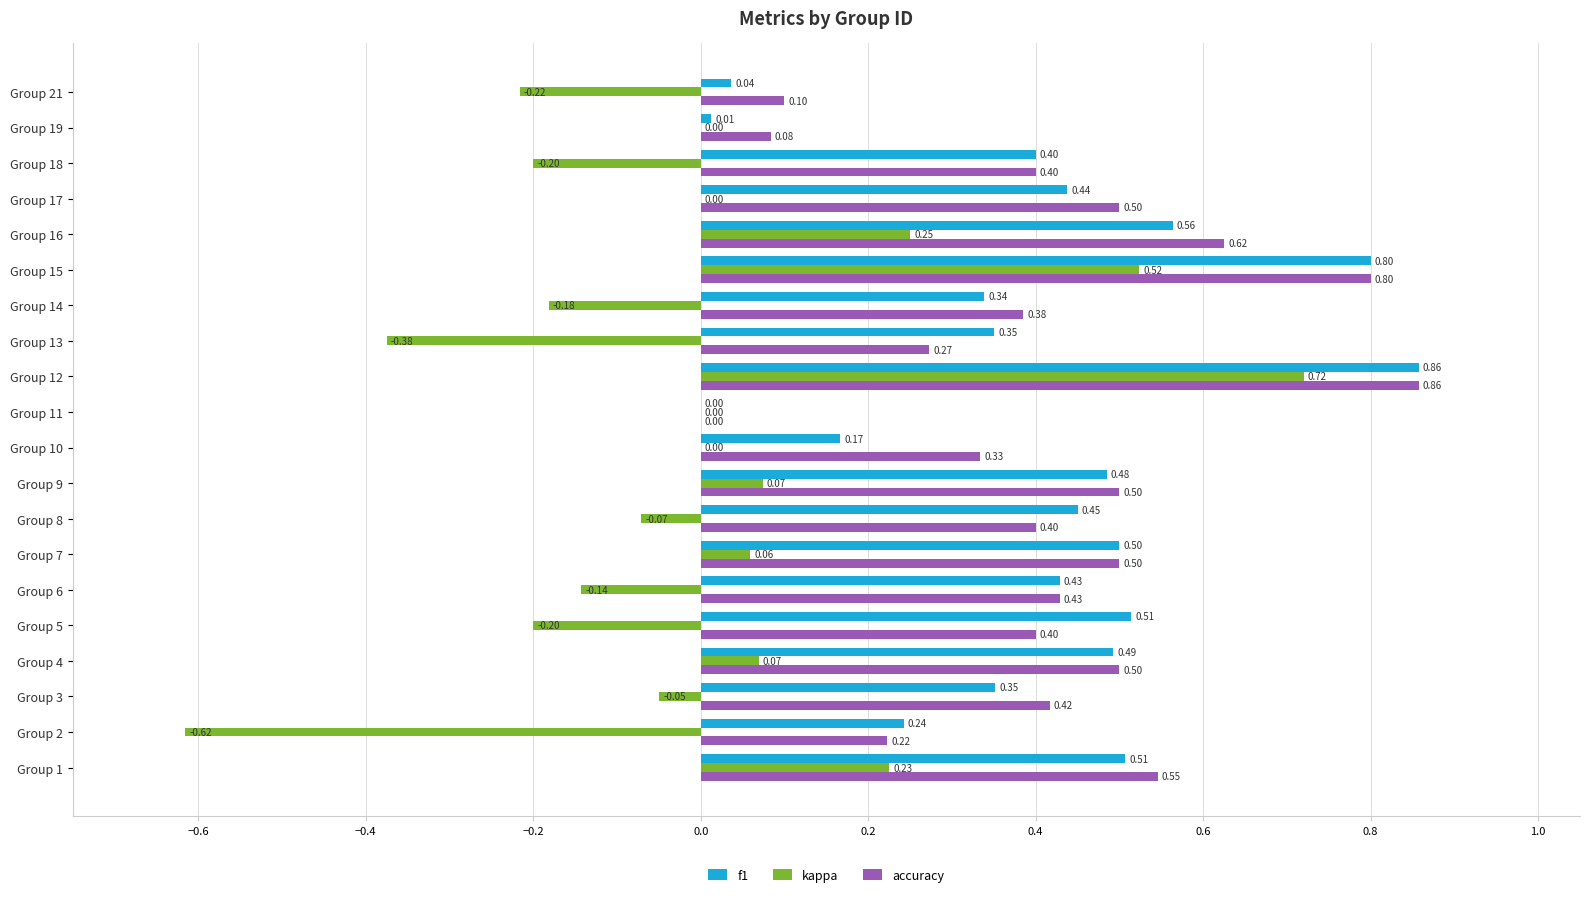

Which series has the largest total across all categories?

accuracy